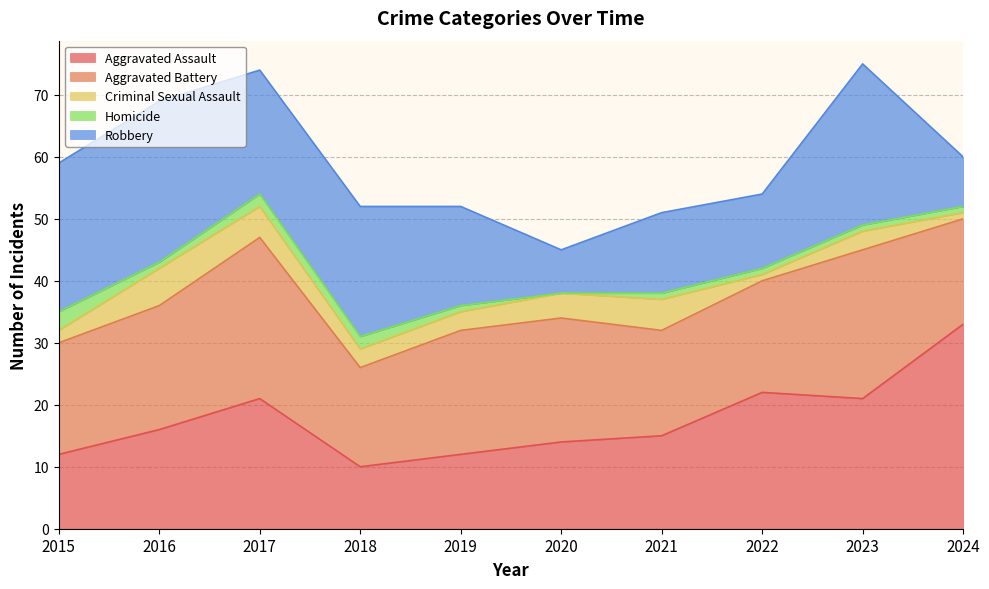

Which series has the widest spread of values?

Aggravated Assault